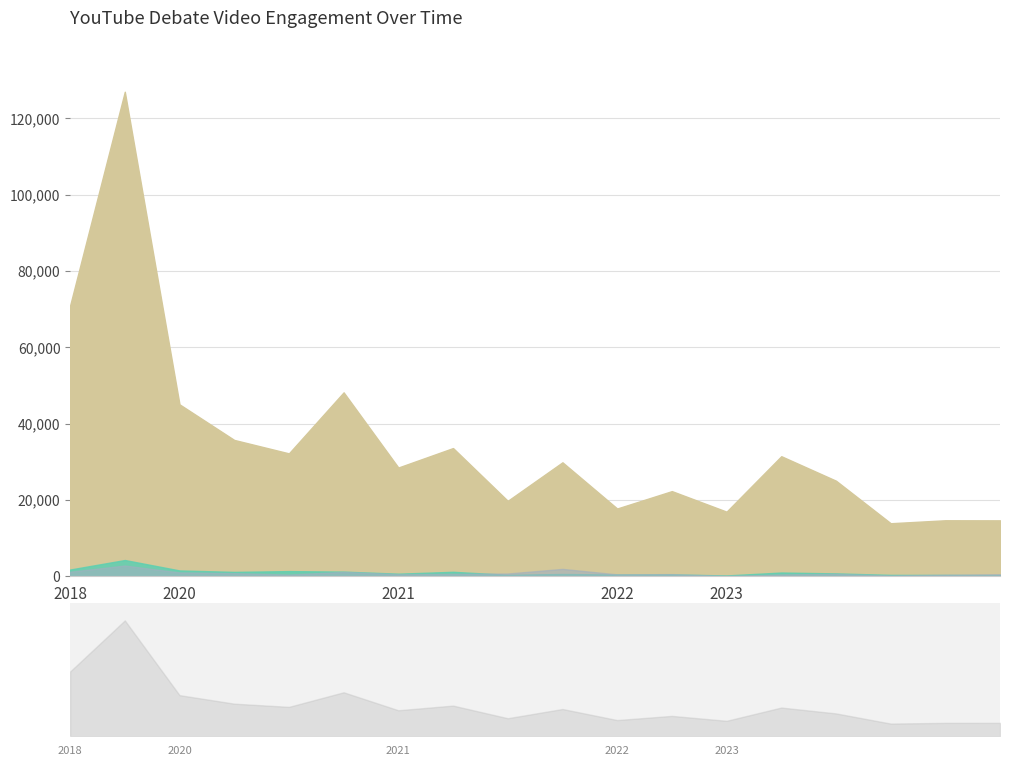

Reading left to right, transcribe all the data shown in this chart.

ViewCount: 70949	126968	45069	35742	32222	48208	28513	33614	19788	29879	17777	22333	16952	31478	25061	13918	14695	14673
LikeCount: 1790	4283	1551	1172	1378	1245	701	1195	406	621	470	498	239	1004	778	383	366	310
CommentCount: 1214	2831	1022	834	472	1172	562	641	747	1955	520	581	113	497	653	223	419	559